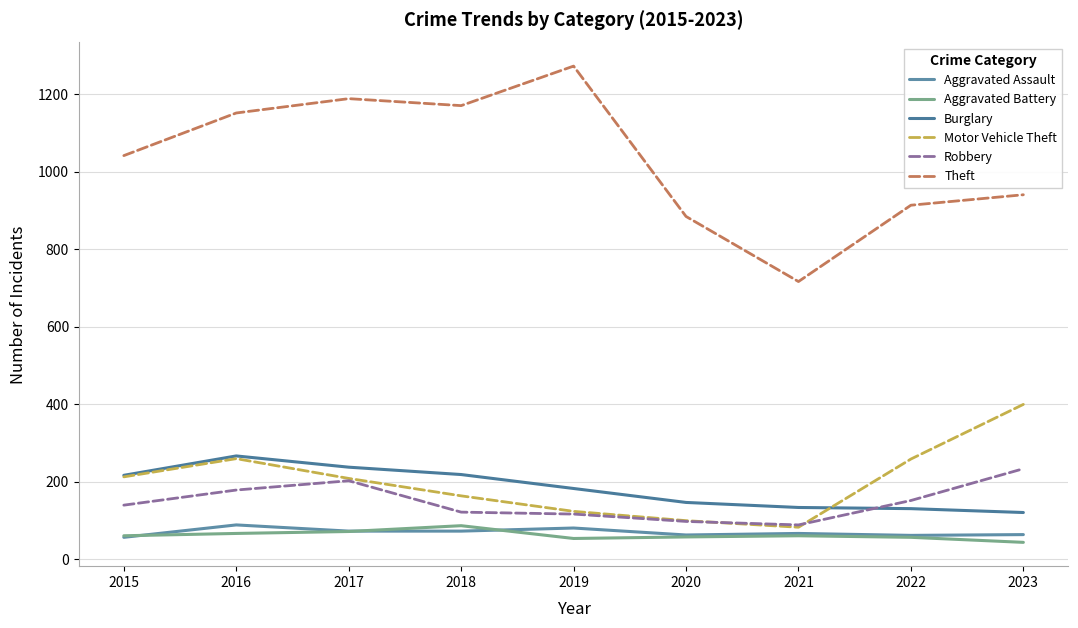

What is the sum of all Theft values?

9275